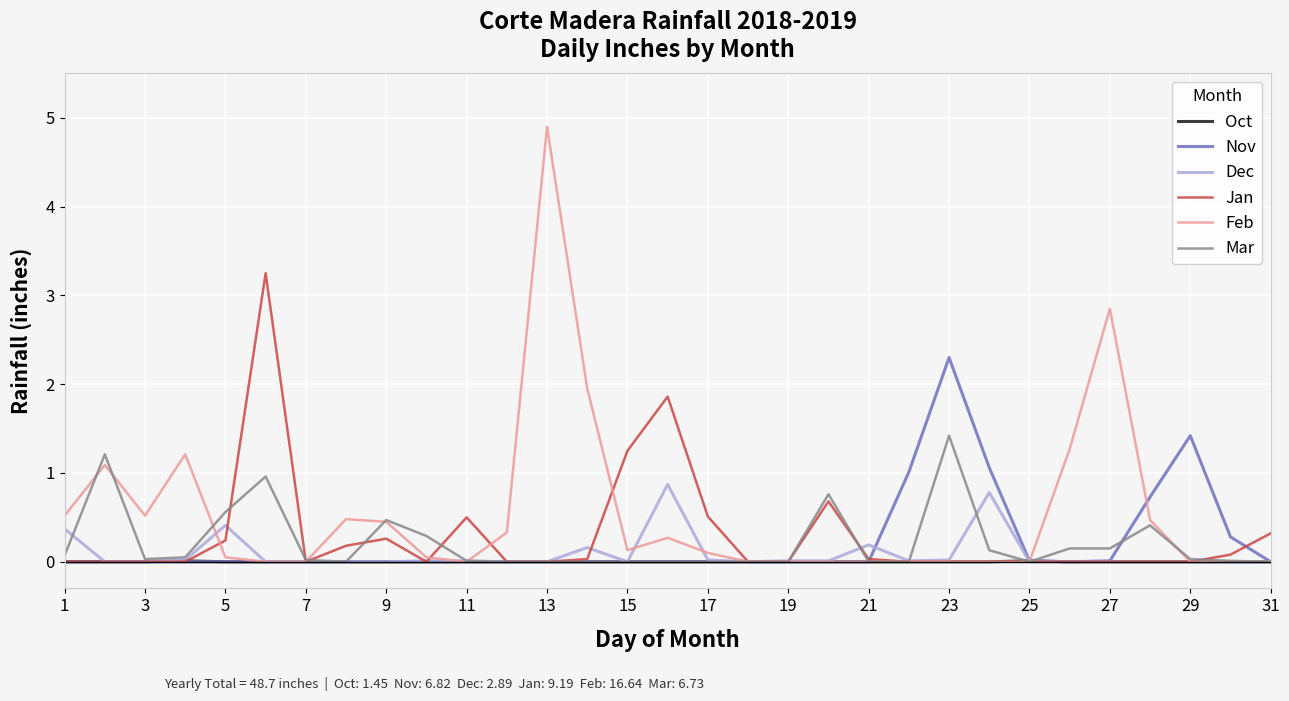

Rank the series by their maximum value, from lowest to highest.

Oct, Dec, Mar, Nov, Jan, Feb